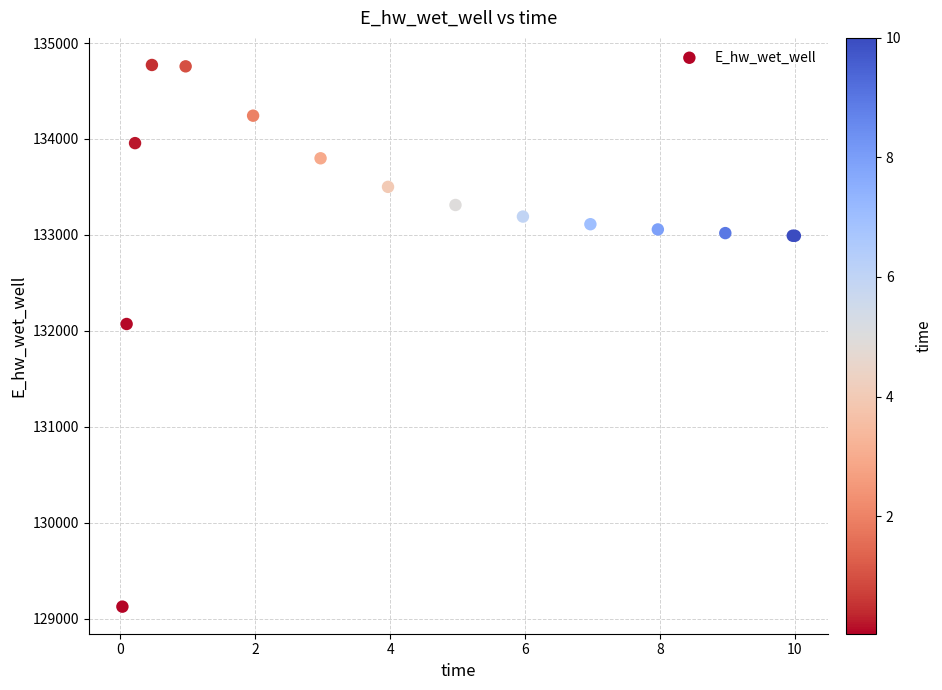

What Y value in the scatter plot is closest to 131947?

132070.8